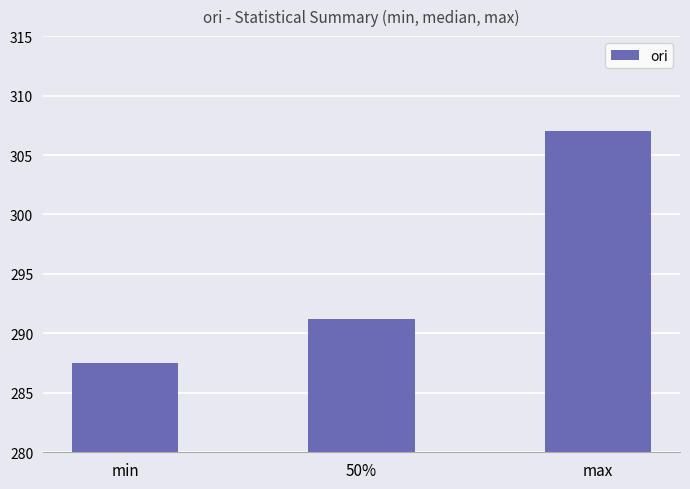

Where is the data nearest to the value 297?

50%